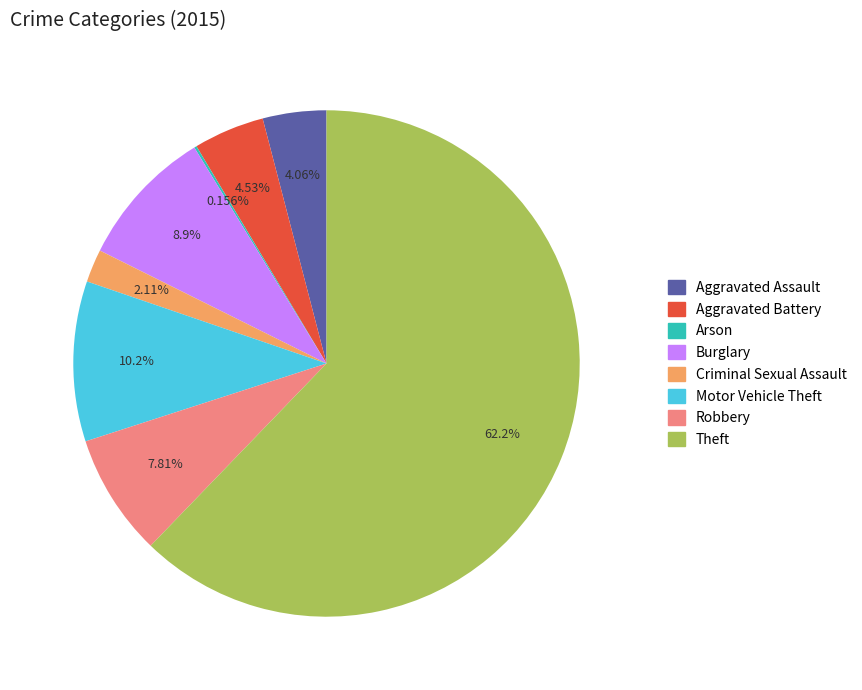

To the nearest percent, what percentage of the pie is Criminal Sexual Assault?

2%